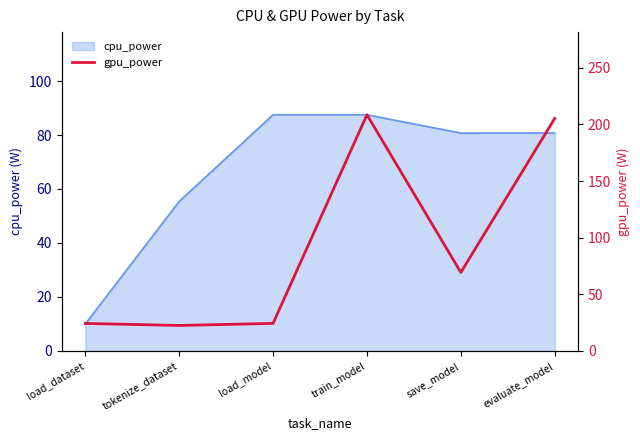

Rank the categories by value from lowest to highest.

tokenize_dataset, load_dataset, load_model, save_model, evaluate_model, train_model